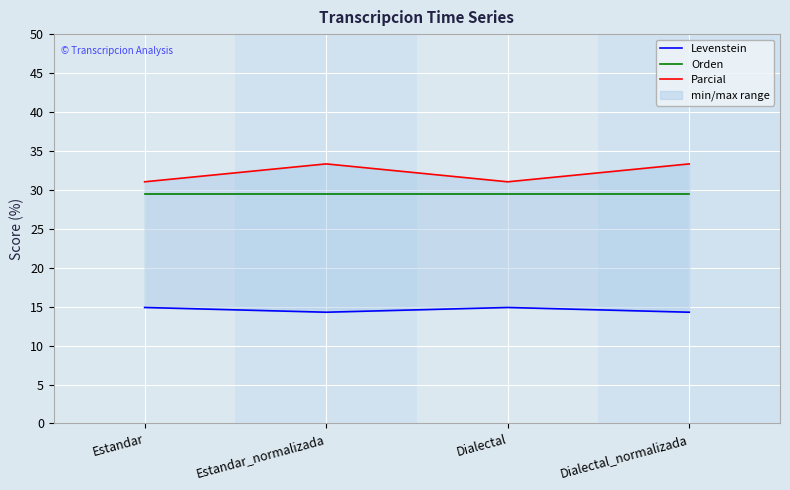

At which category is the sum across all series the highest?

Estandar_normalizada